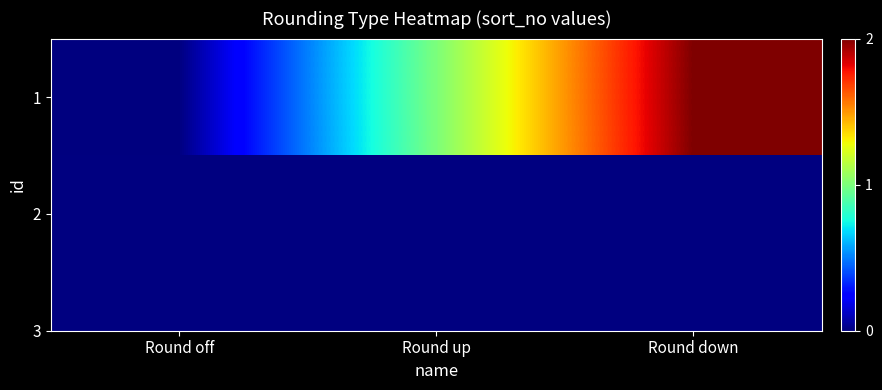

List the labels in order of value, largest first.

Round down, Round up, Round off